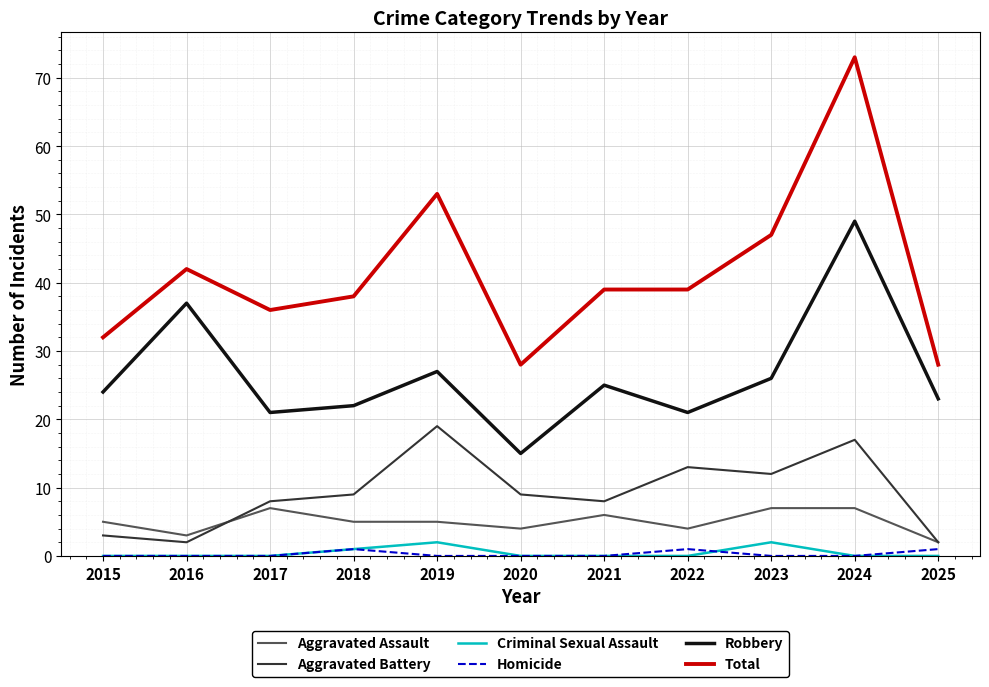

True or false: Criminal Sexual Assault and Aggravated Battery cross at least once.

False